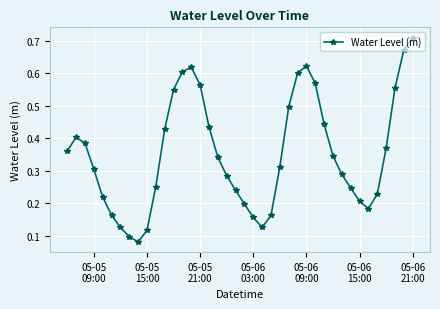

How many values are between 0 and 1?

40